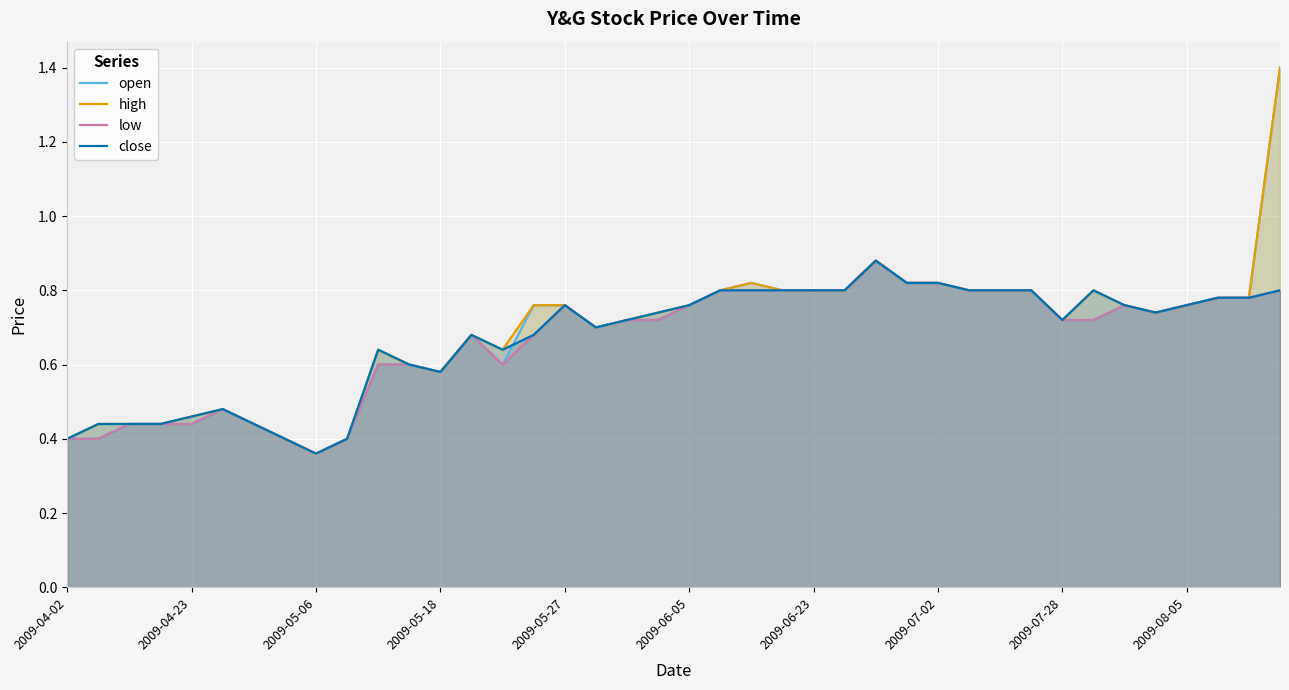

How many lines are shown in the chart?

4